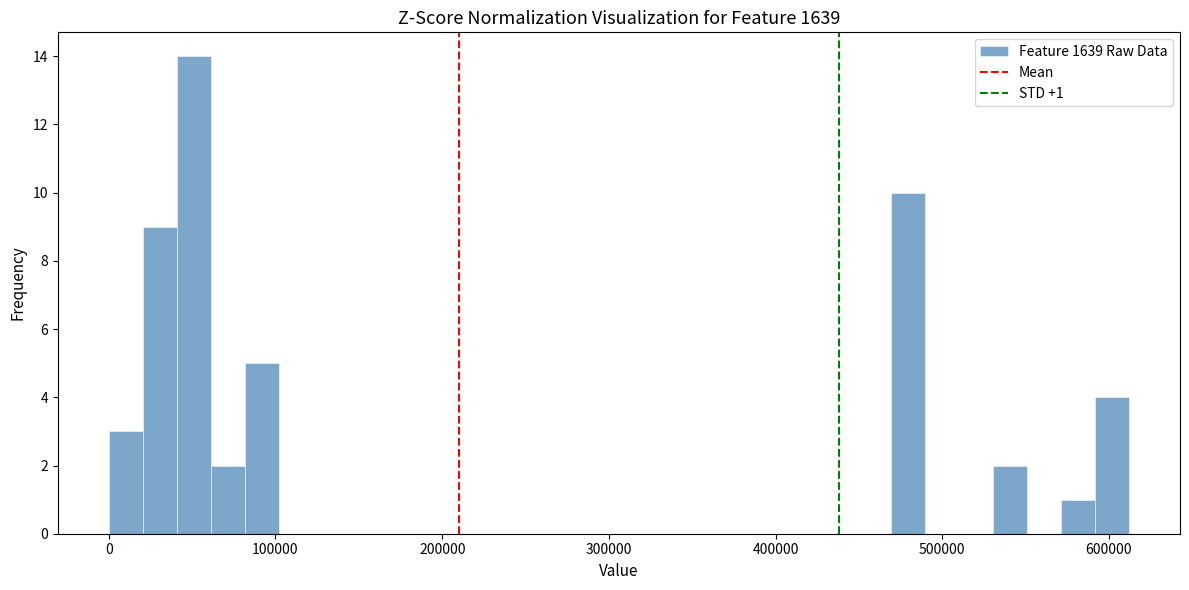

Around what value on the x-axis is the tallest bar? Give the approximate position of its centre, as read against the axis.

50000